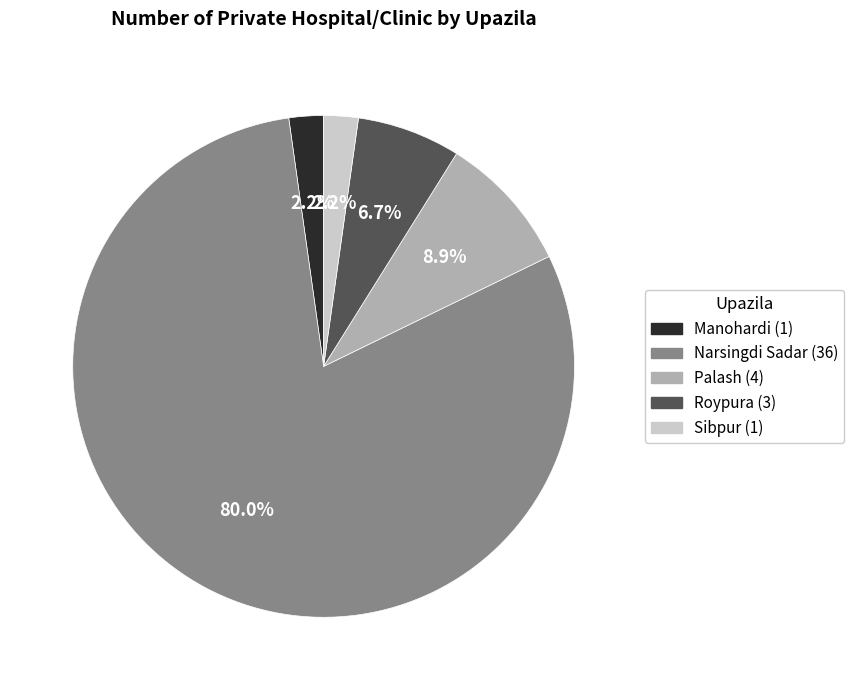

How many slices are in this pie chart?

5